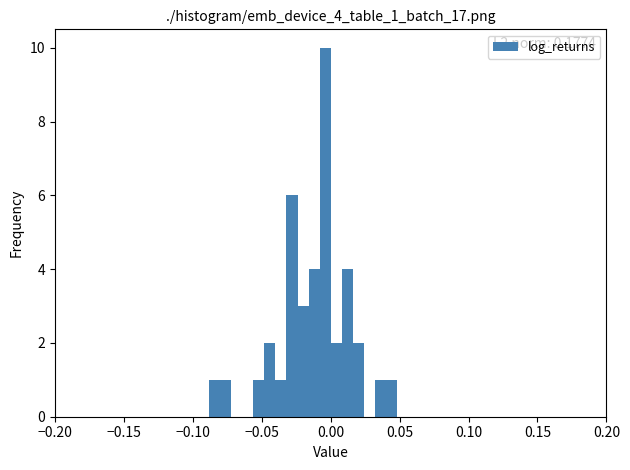

Around what value on the x-axis is the tallest bar? Give the approximate position of its centre, as read against the axis.

-0.005